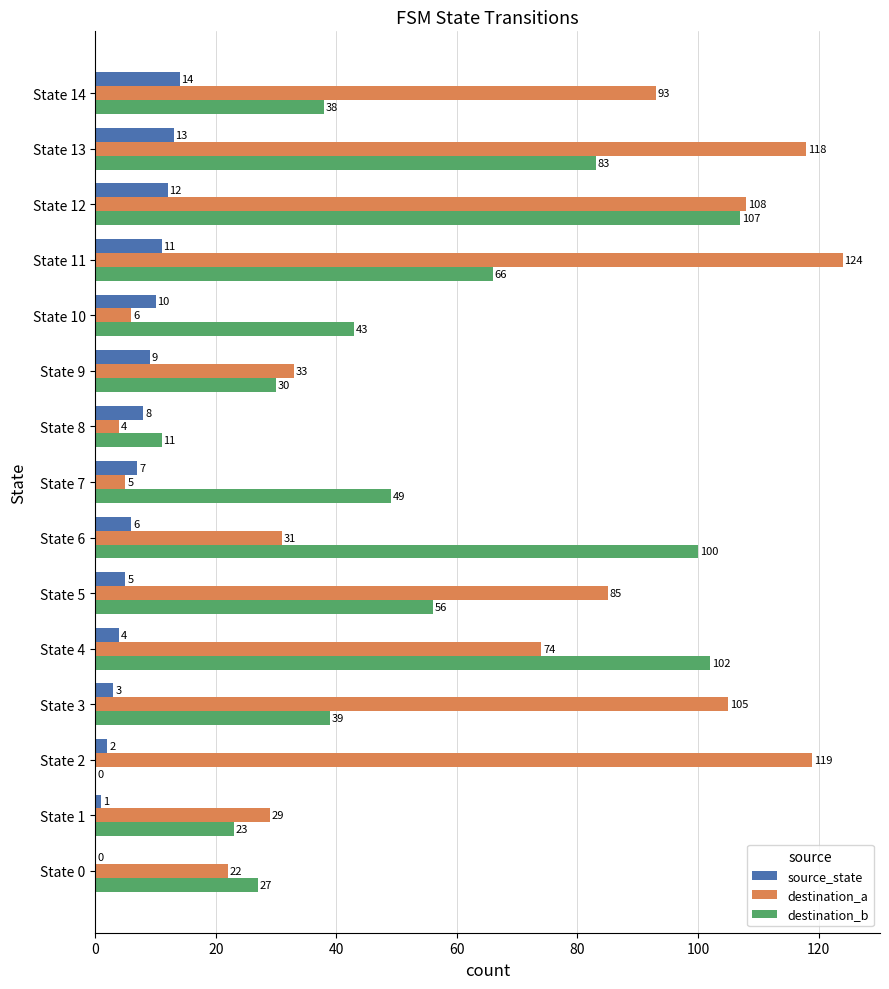

What is the sum of all destination_b values?

774